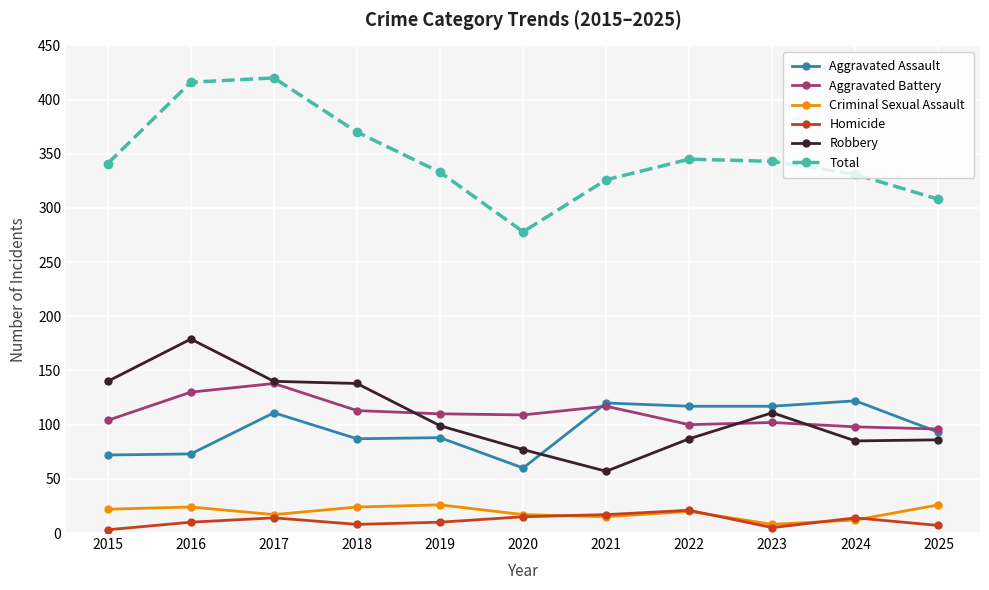

True or false: Homicide and Total intersect in this chart.

False